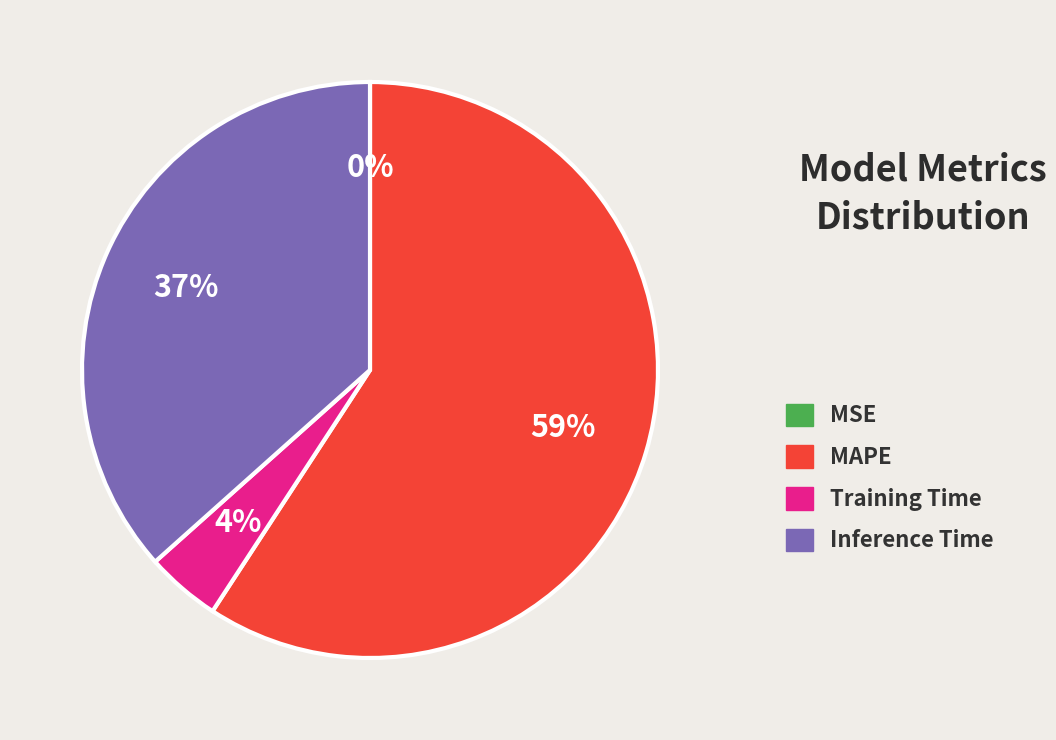

To the nearest percent, what portion does Training Time represent?

4%